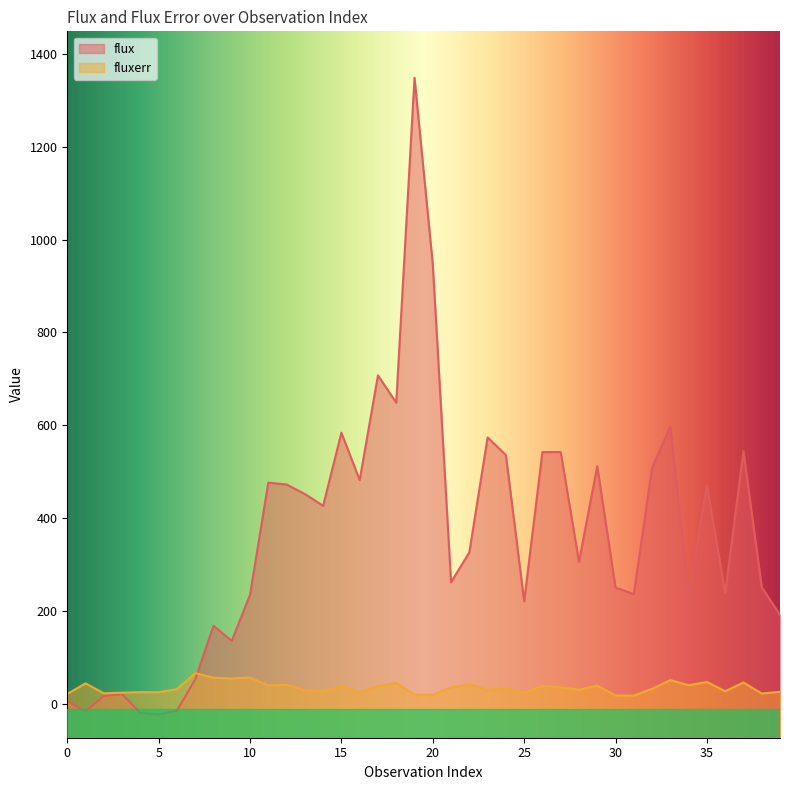

After their last crossing, which series has the higher values: flux or fluxerr?

flux